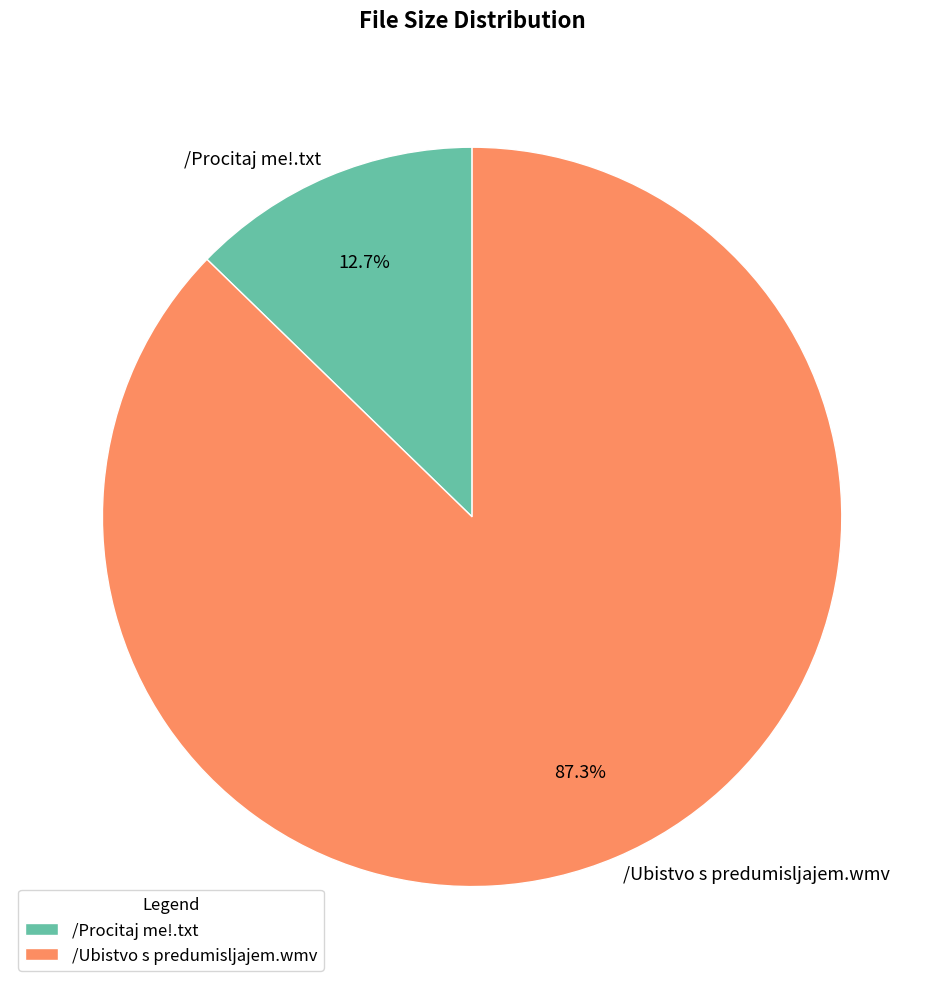

What percentage is the /Procitaj me!.txt slice, to the nearest percent?

13%